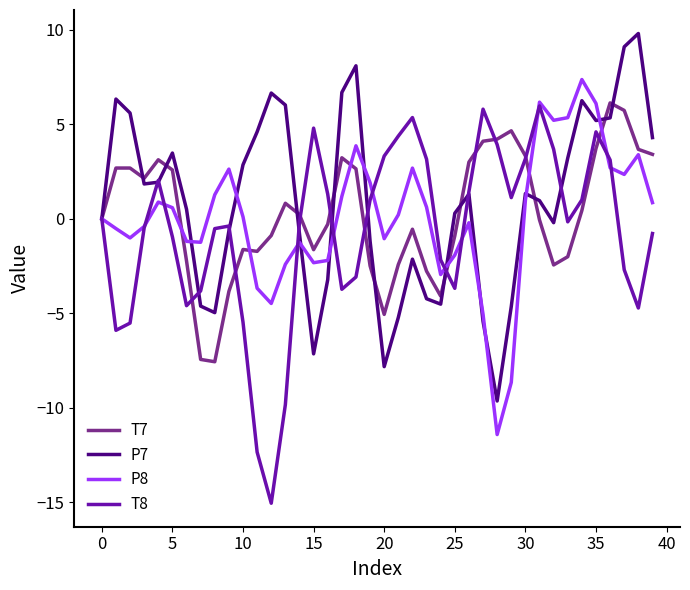

What is the highest value of the P7 series?

9.8